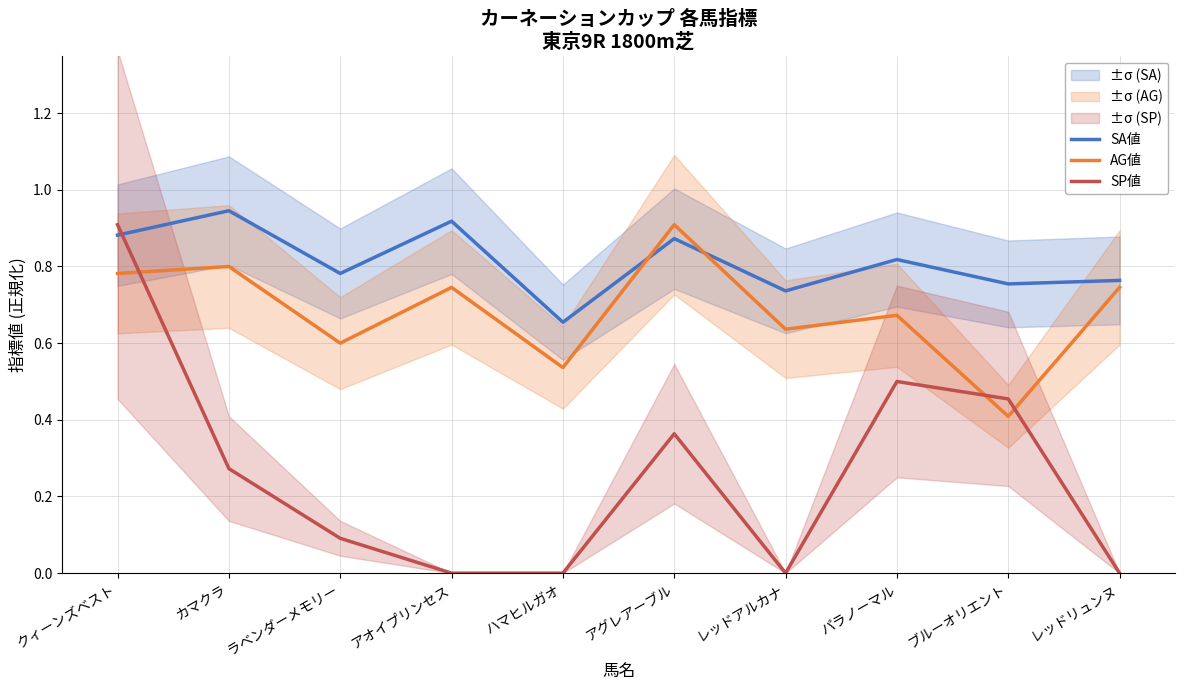

List the series in order of their peak value, highest first.

SA値, AG値, SP値